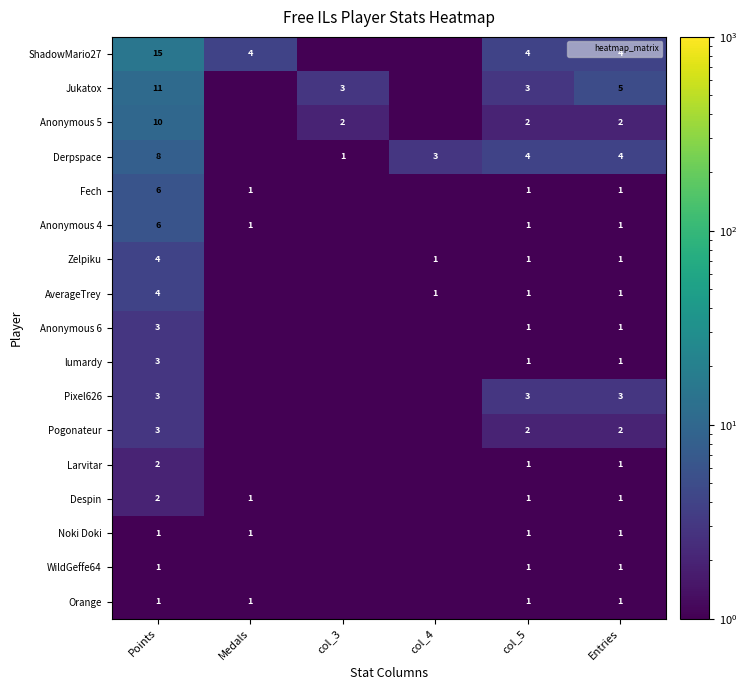

Is the value of Jukatox at Medals greater than the value of lumardy at Medals?

No